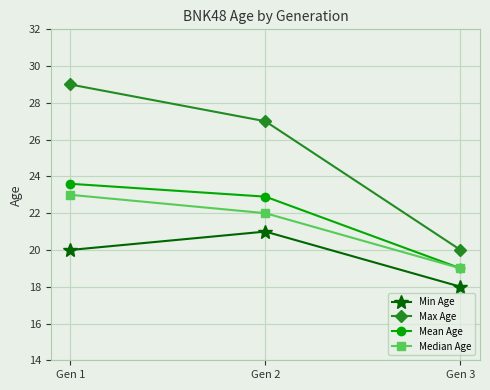

Which label corresponds to the smallest value in the chart?

Gen 3